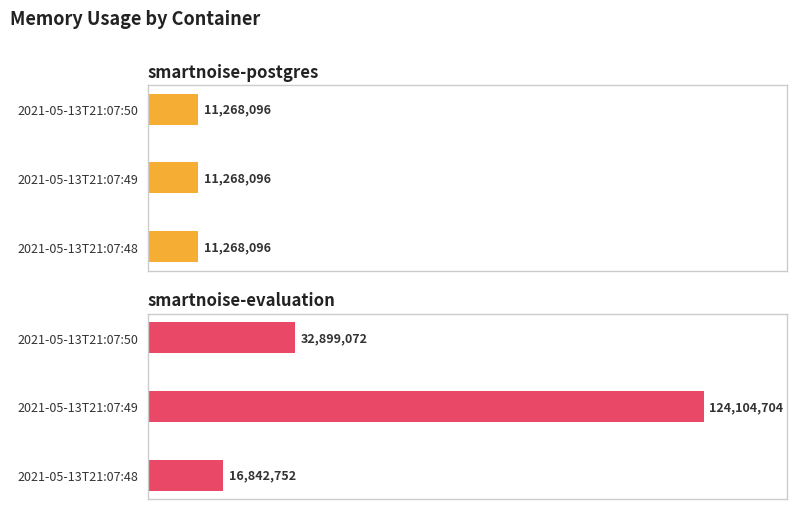

What is the difference between the smartnoise-evaluation values at 2021-05-13T21:07:48 and 2021-05-13T21:07:50?

16056320.0